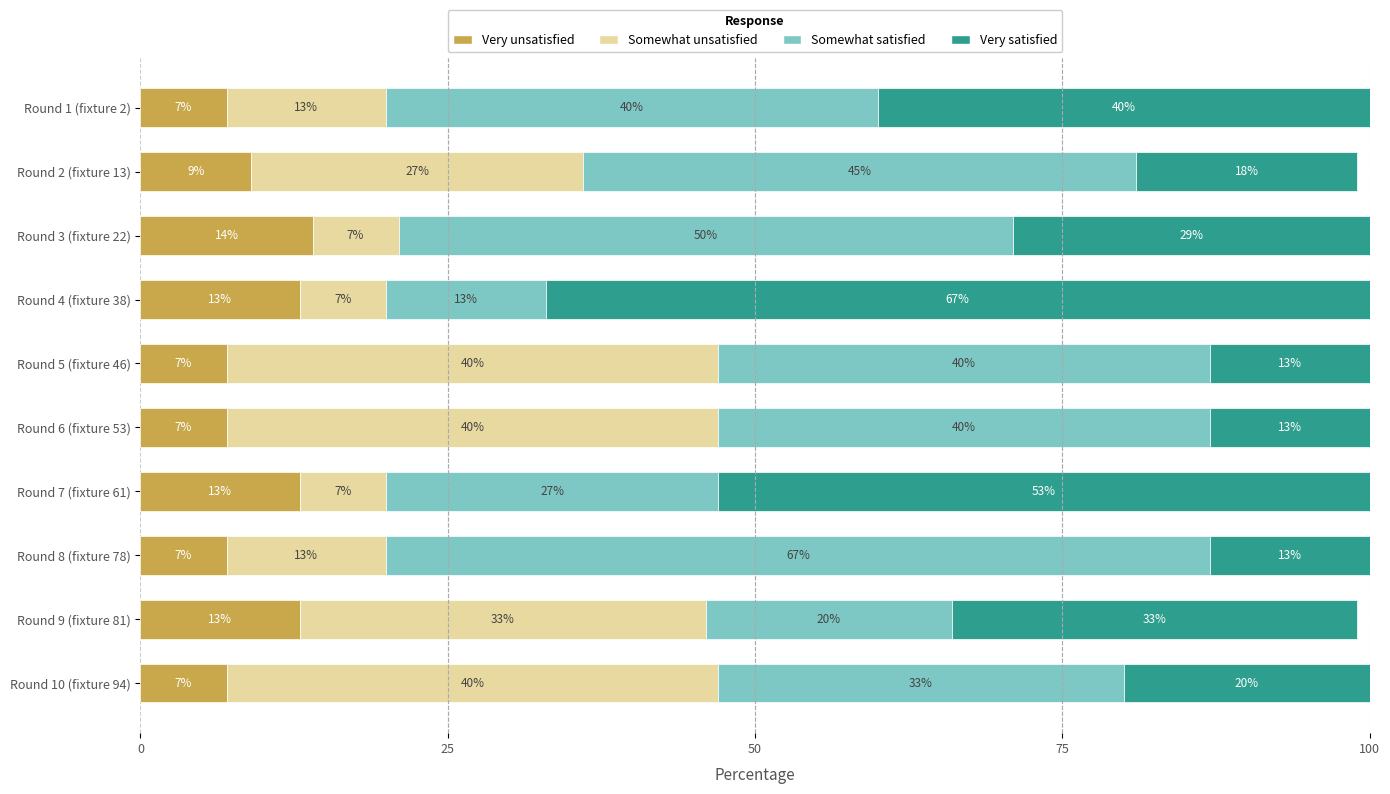

What is the difference between the Very unsatisfied values at Round 4 (fixture 38) and Round 2 (fixture 13)?

4